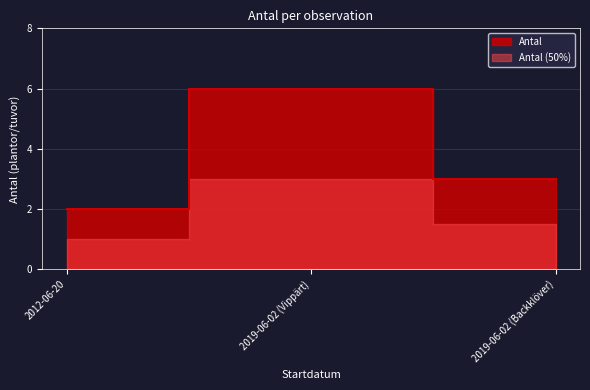

What is the sum of all values?

11